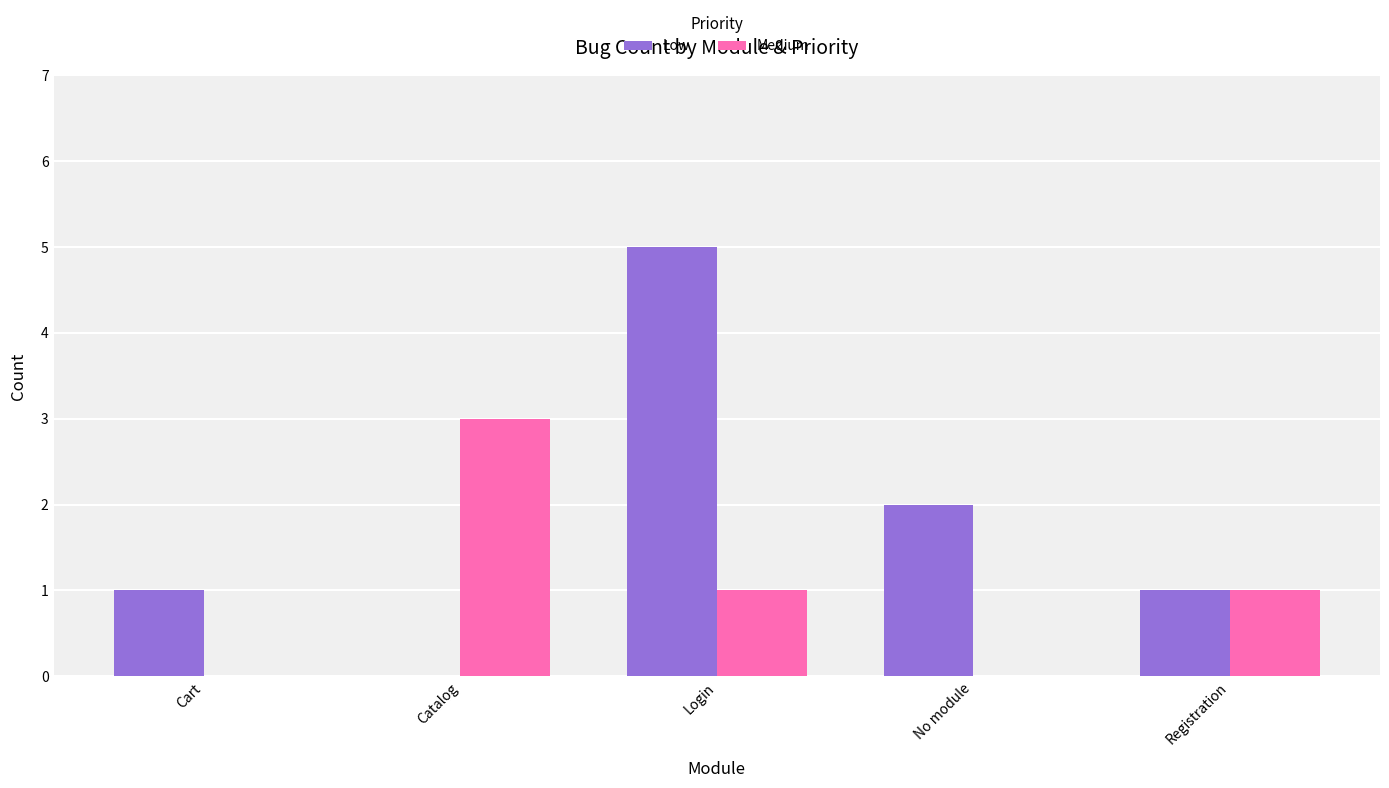

Is the value of Low at Catalog greater than the value of Medium at Login?

No